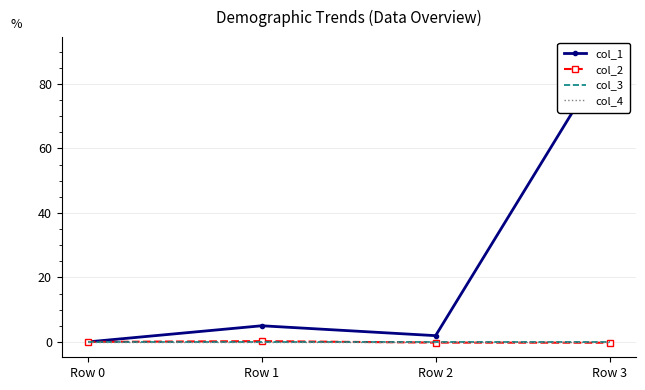

Where is col_2 nearest to the value 0?

Row 0